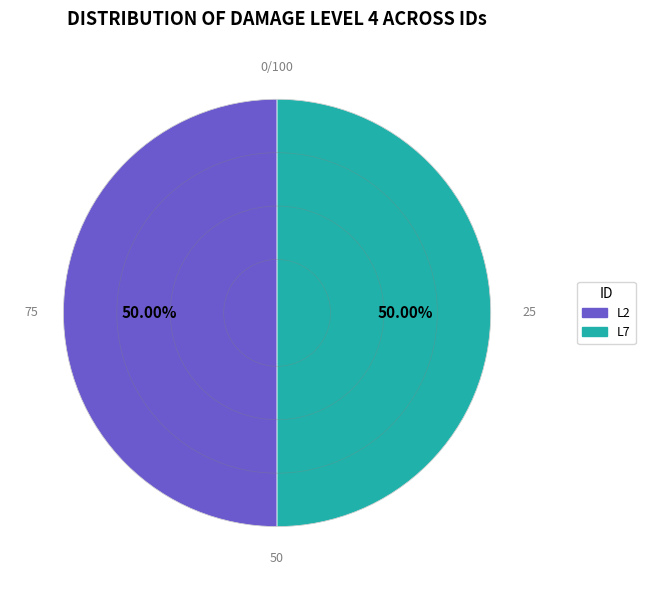

Approximately how many times larger is the value at L2 compared to L7?

1.0